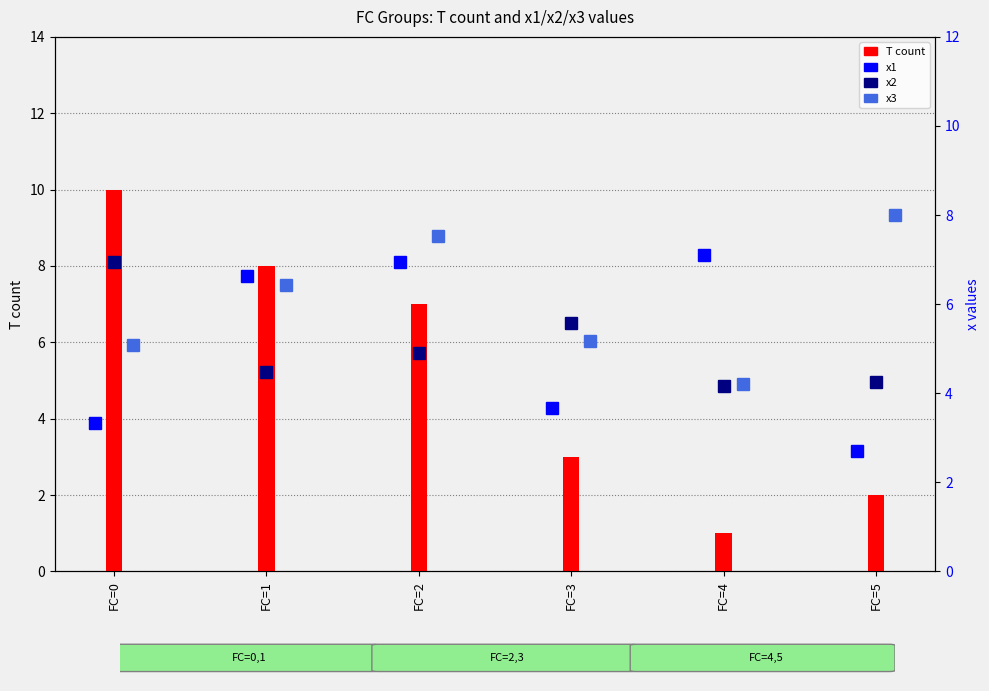

What is the sum of the T count values at FC=3 and FC=1?

11.0